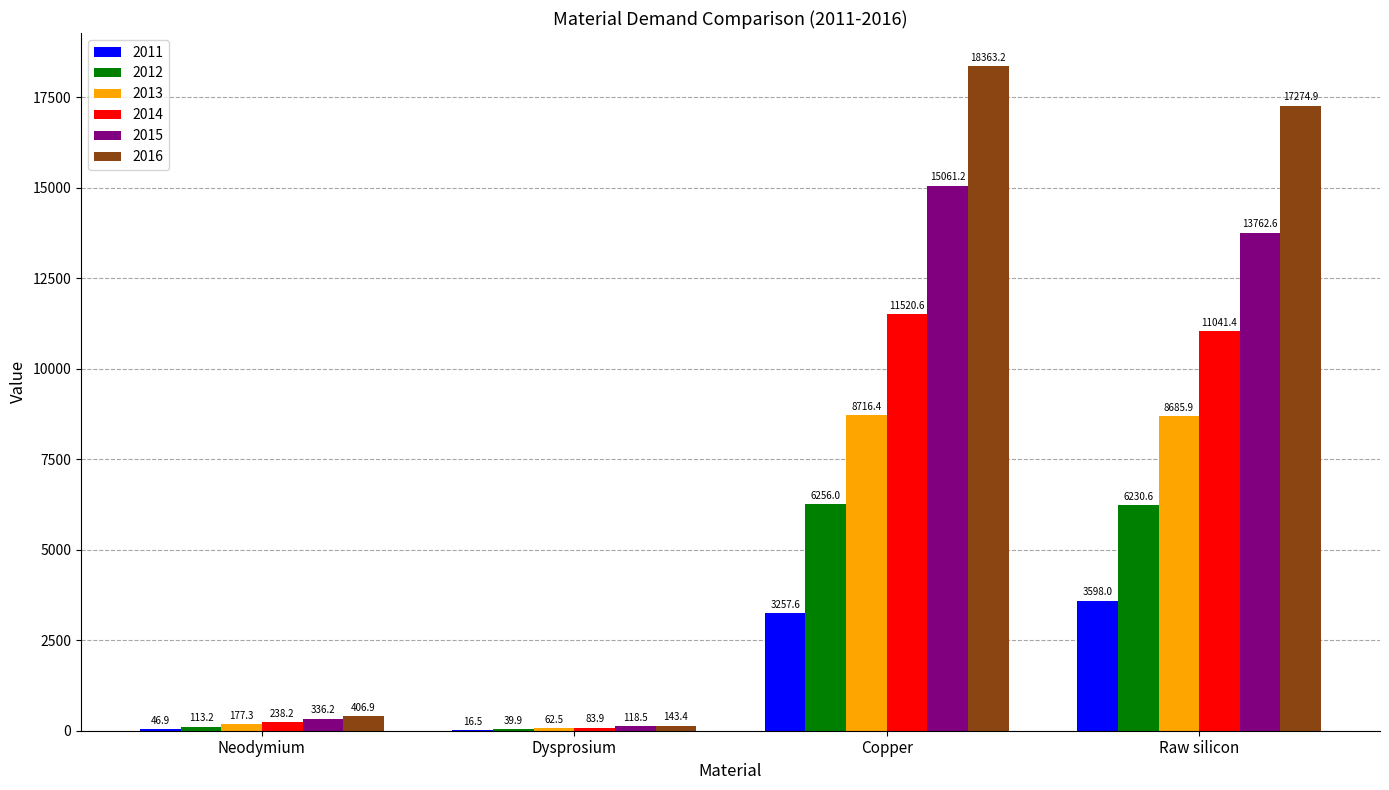

How many groups of bars are there?

4